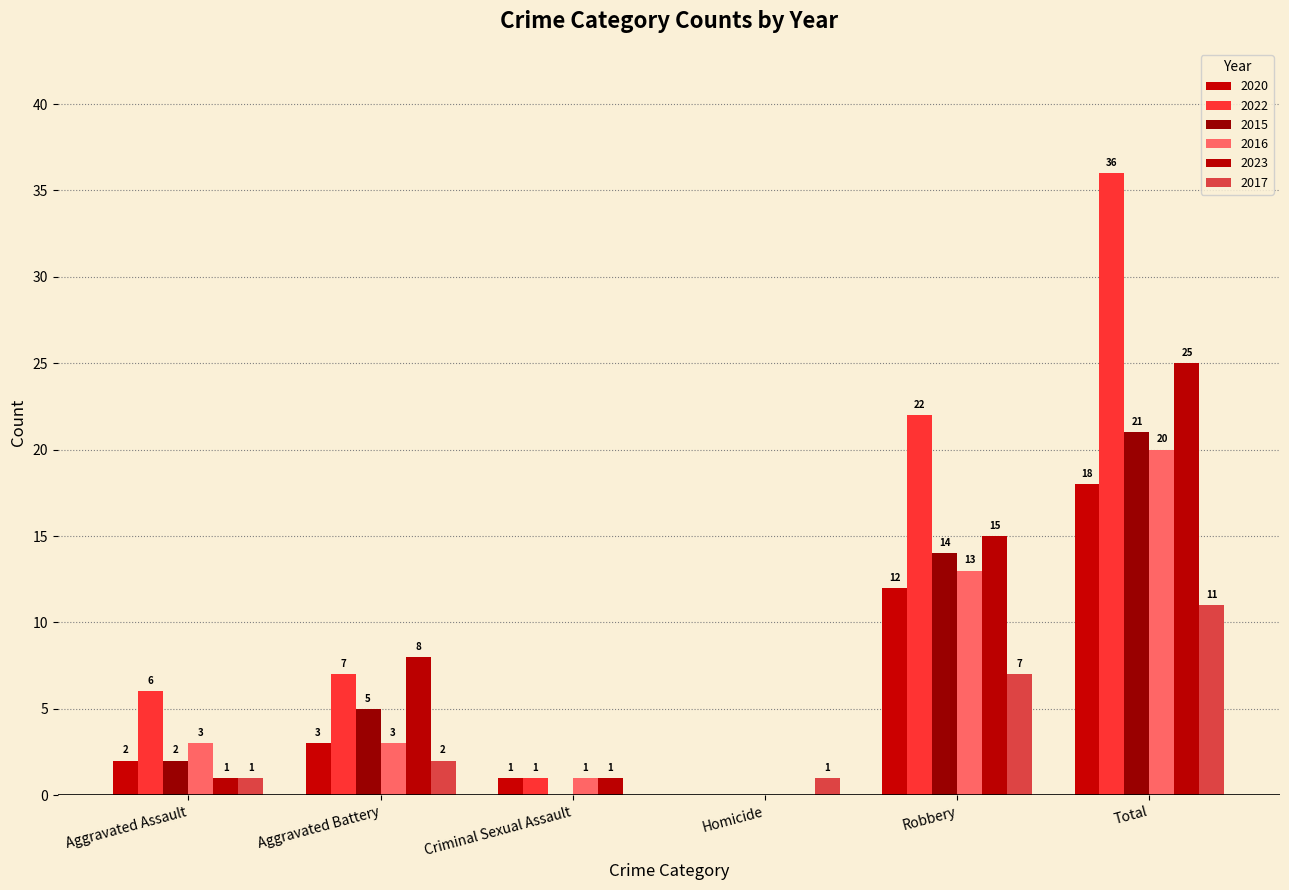

How many groups of bars are there?

6